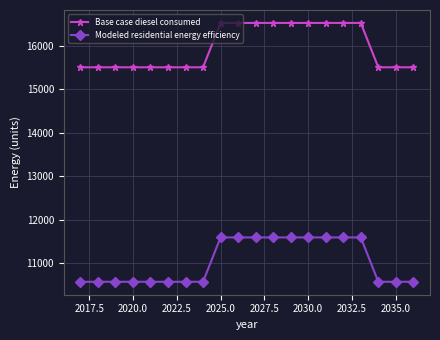

True or false: Base case diesel consumed and Modeled residential energy efficiency intersect in this chart.

False